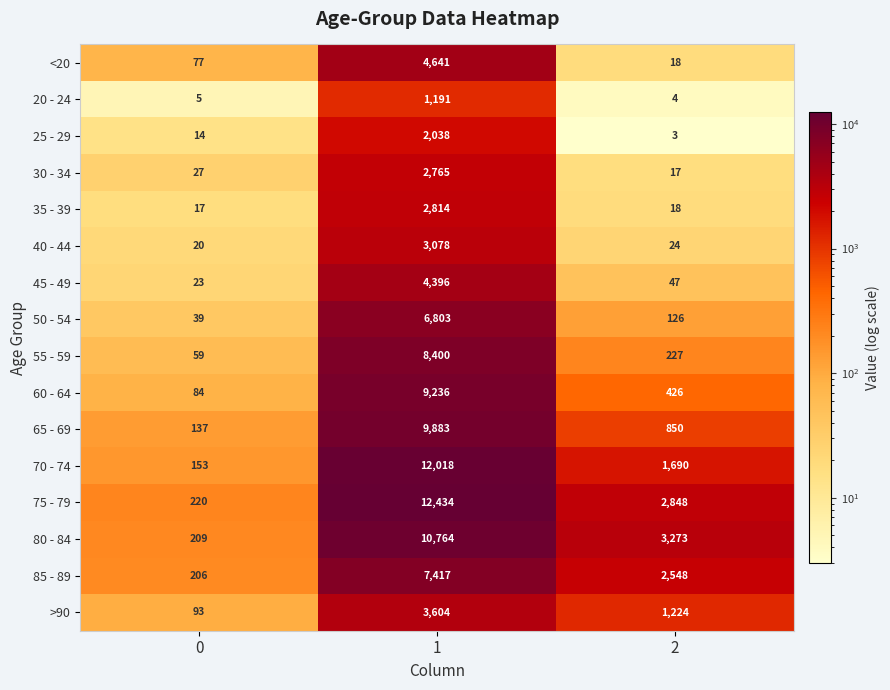

What is the smallest value displayed?

3